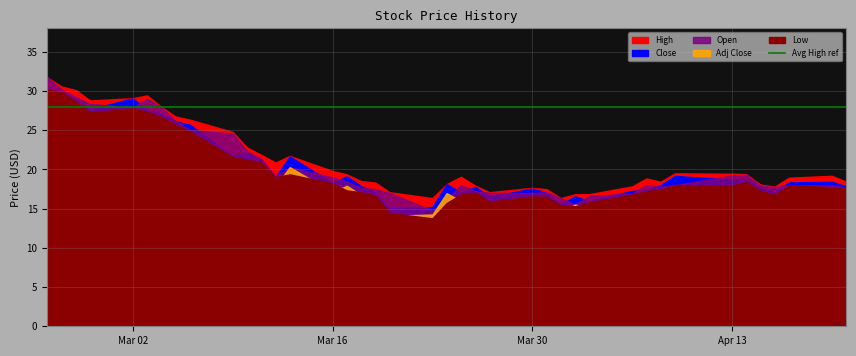

True or false: High and Adj Close cross at least once.

False